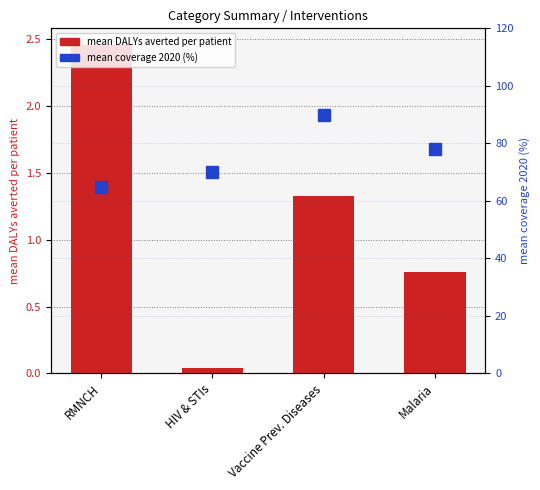

Is the value of mean coverage 2020 (%) at HIV & STIs greater than the value of mean DALYs averted per patient at Vaccine Prev. Diseases?

Yes